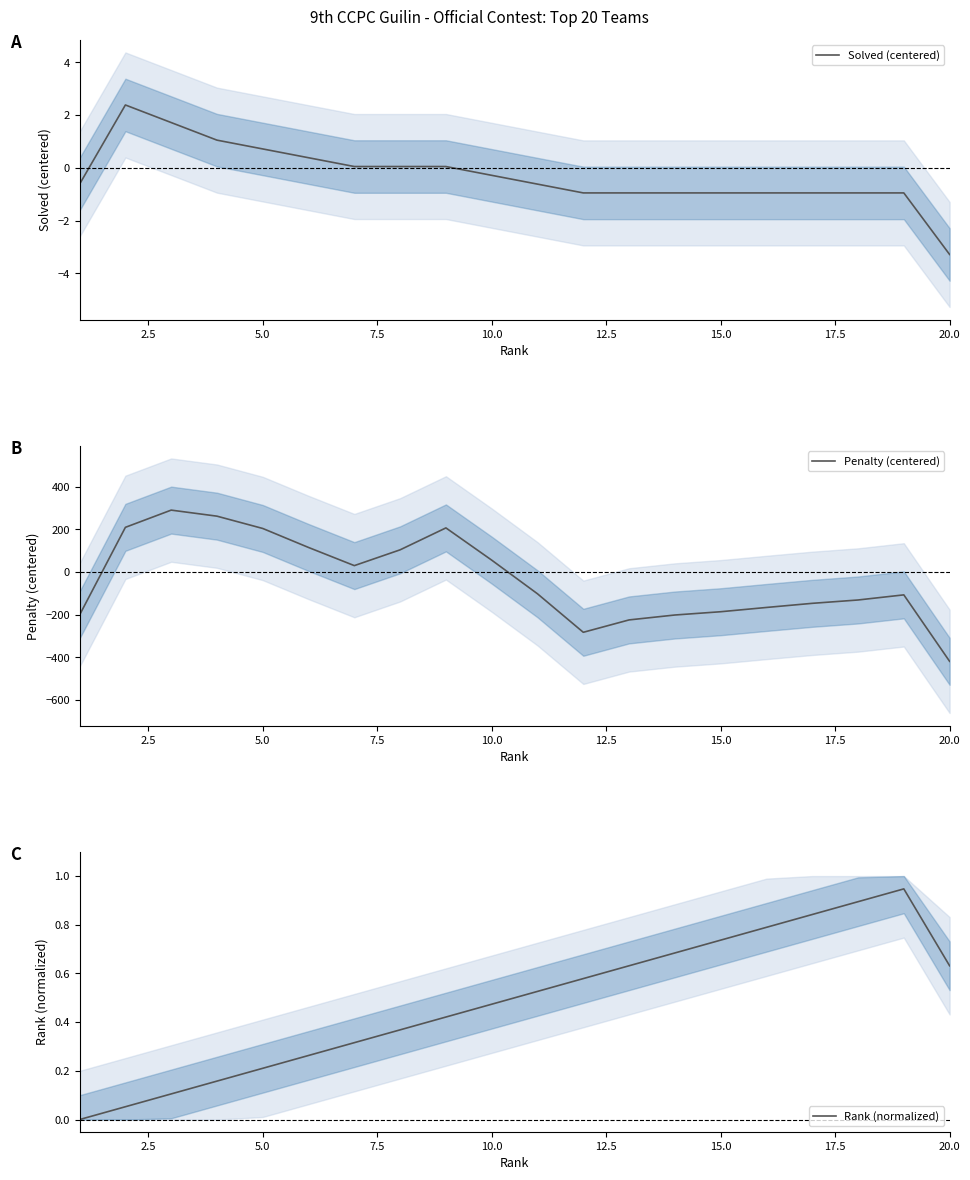

The value of Solved (centered) at 20.0 is -3.3. True or false?

True